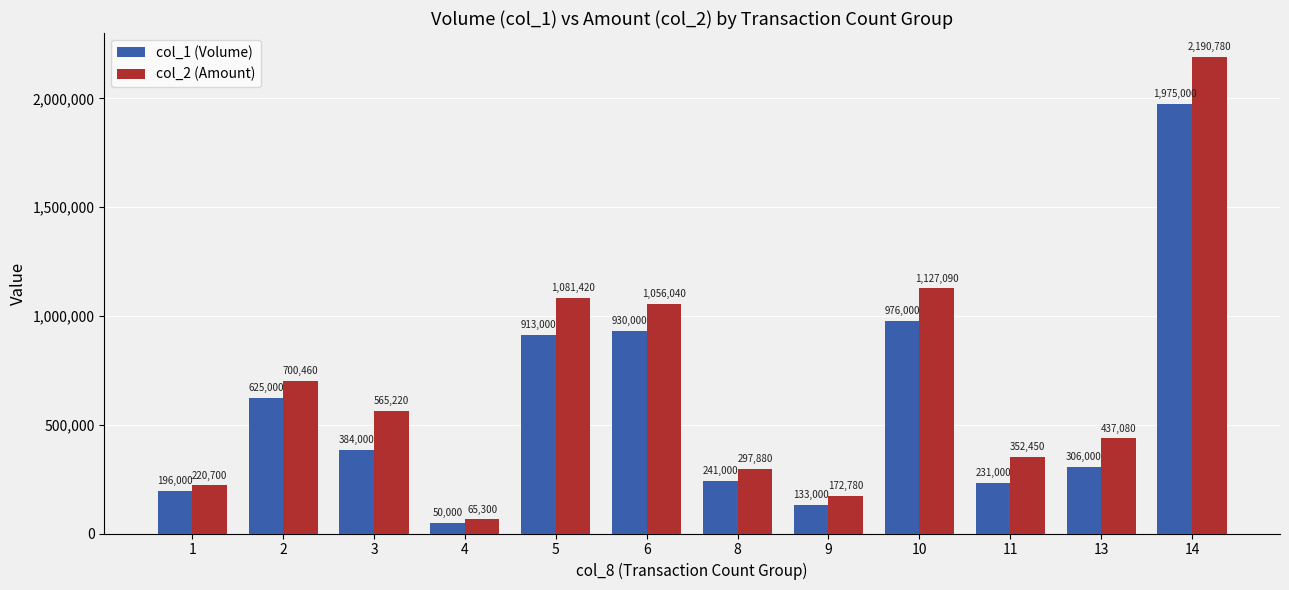

What is the difference between the highest and lowest values at 1?

24700